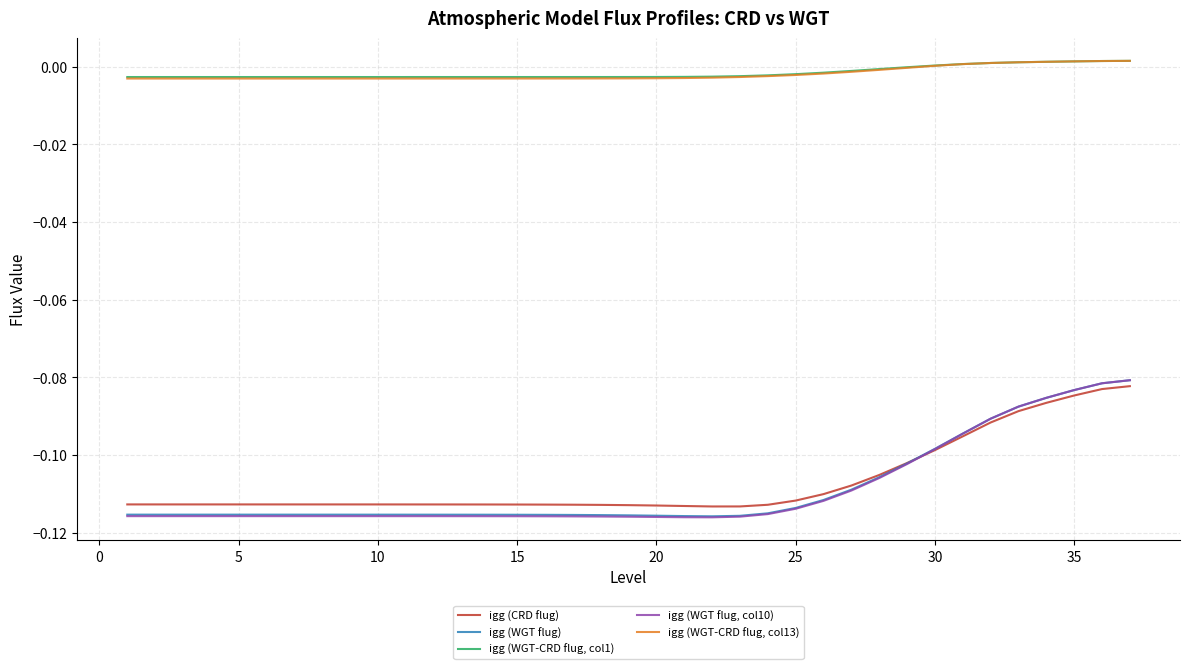

True or false: igg (WGT flug, col10) and igg (WGT-CRD flug, col1) cross at least once.

False